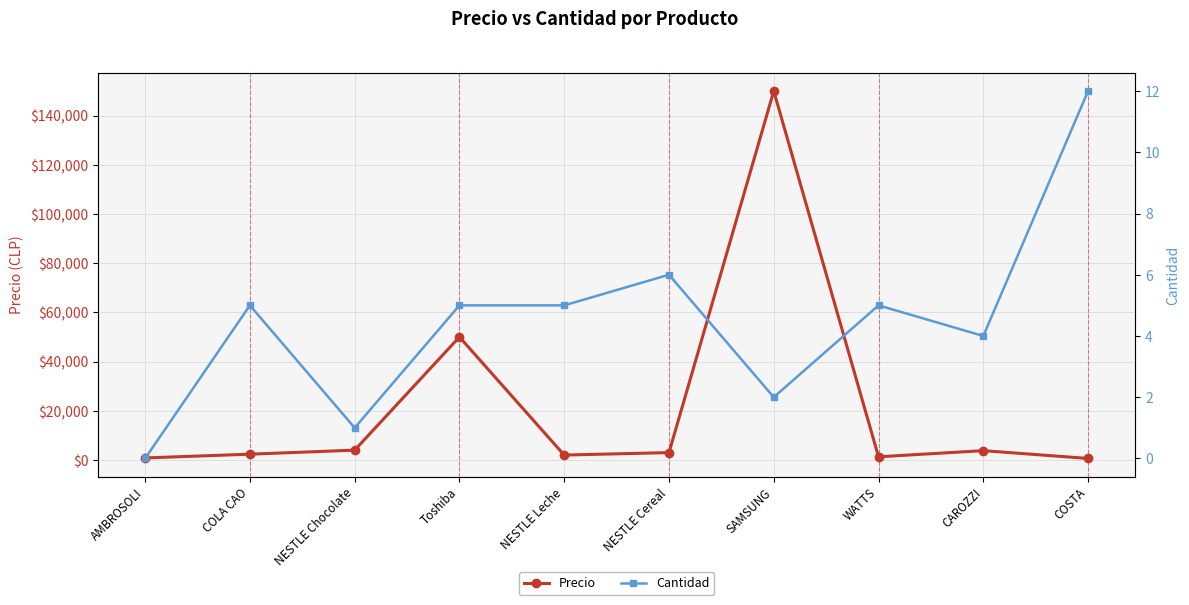

How many values in the Cantidad series exceed 5?

2